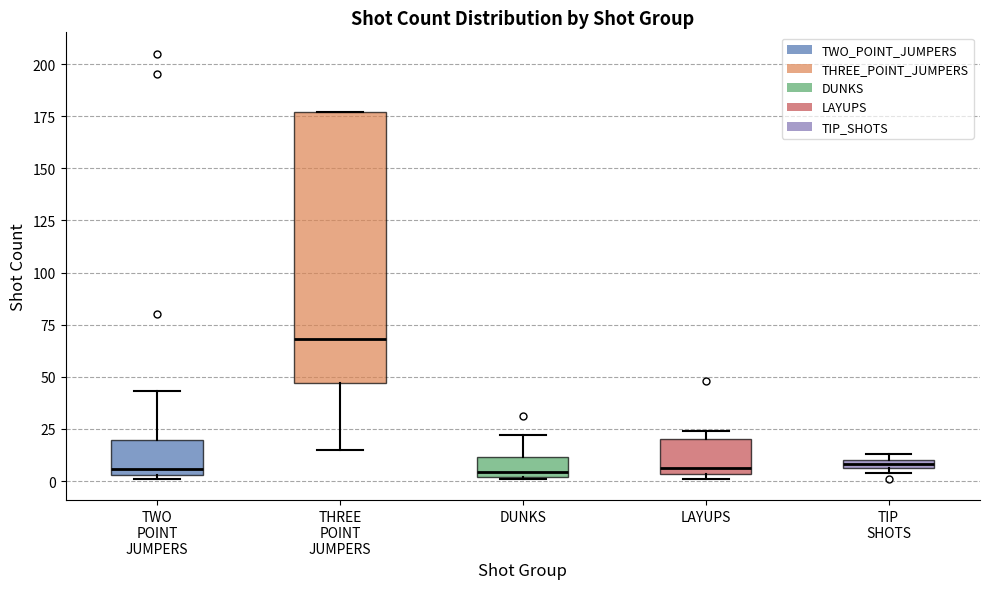

Which box's median line is the highest?

THREE POINT JUMPERS